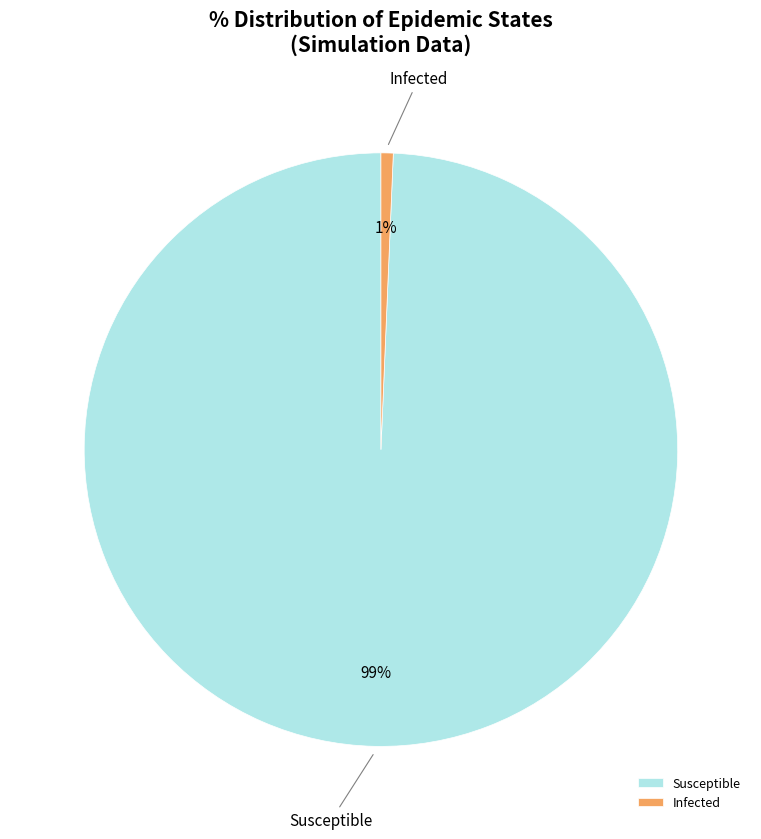

To the nearest percent, what is the combined percentage of Susceptible and Infected?

100%